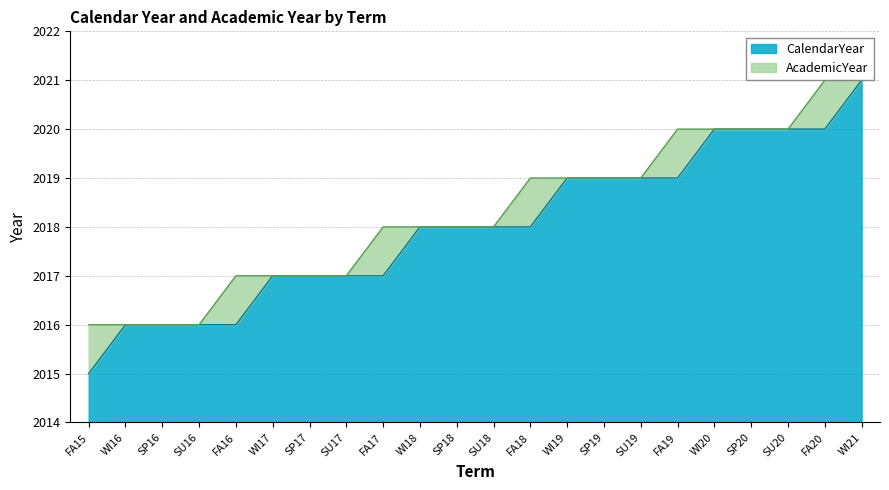

True or false: AcademicYear and CalendarYear cross at least once.

False